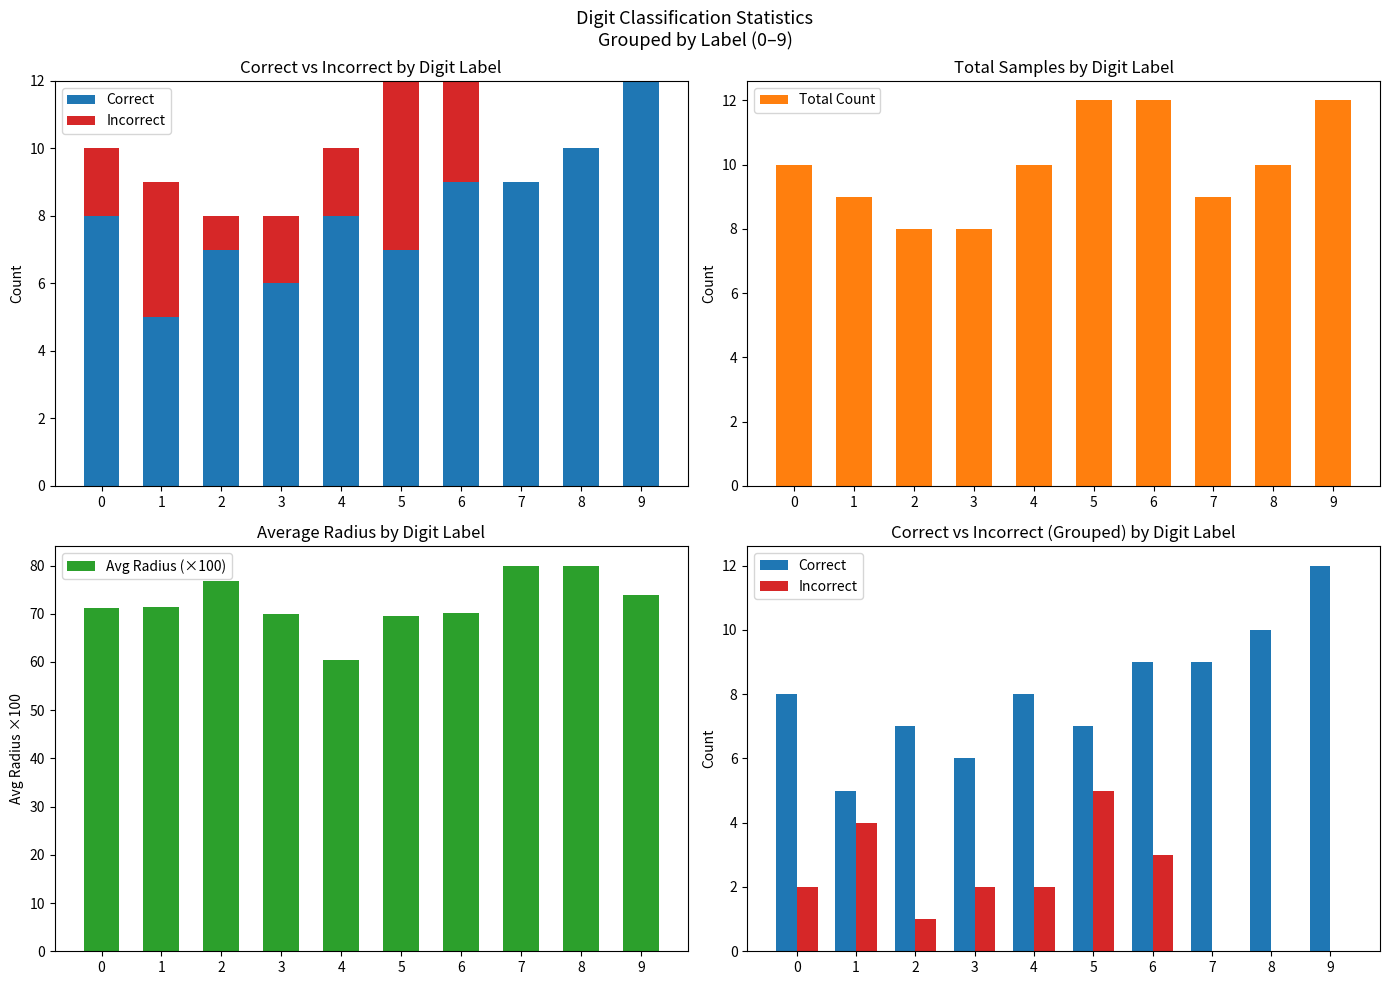

How many bars are there in total?

40